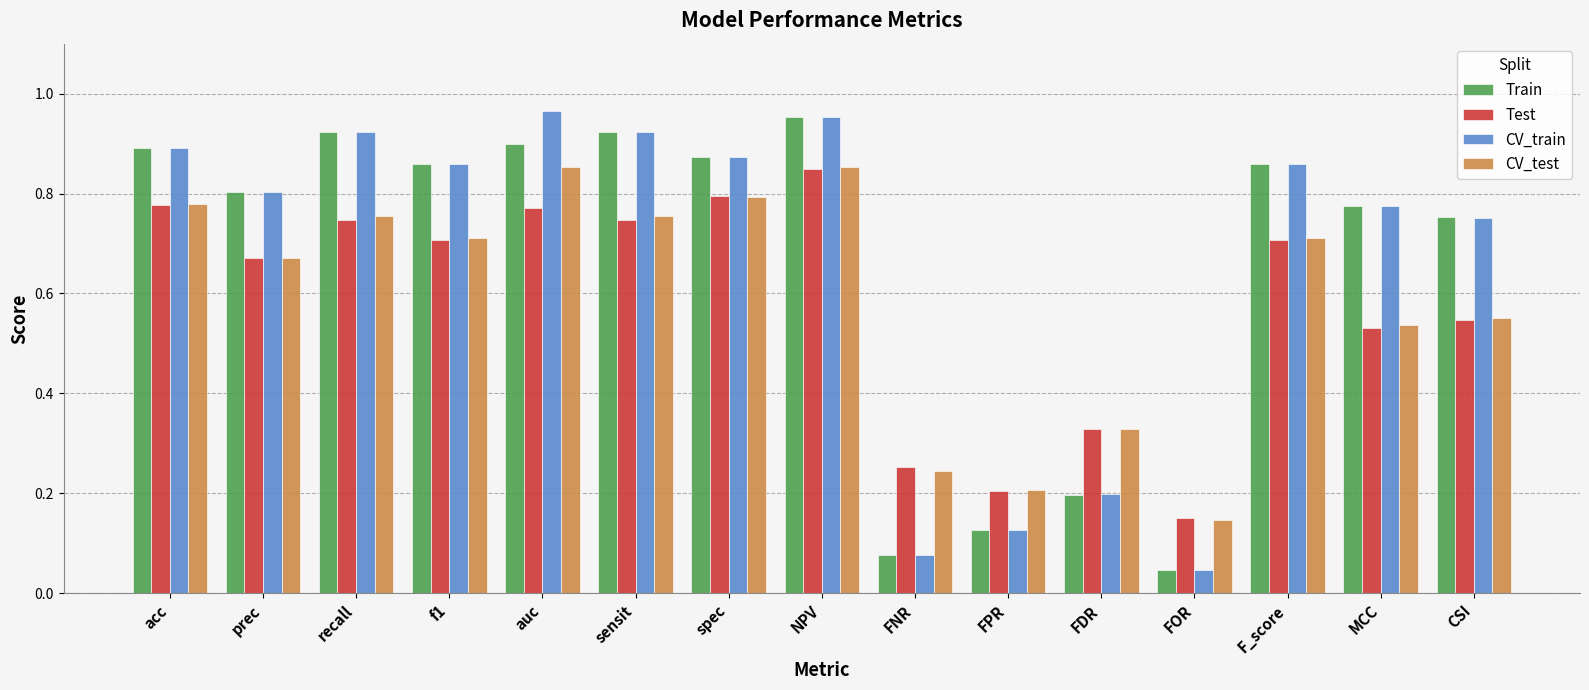

Is it true that CV_test equals 0.7 at prec?

True